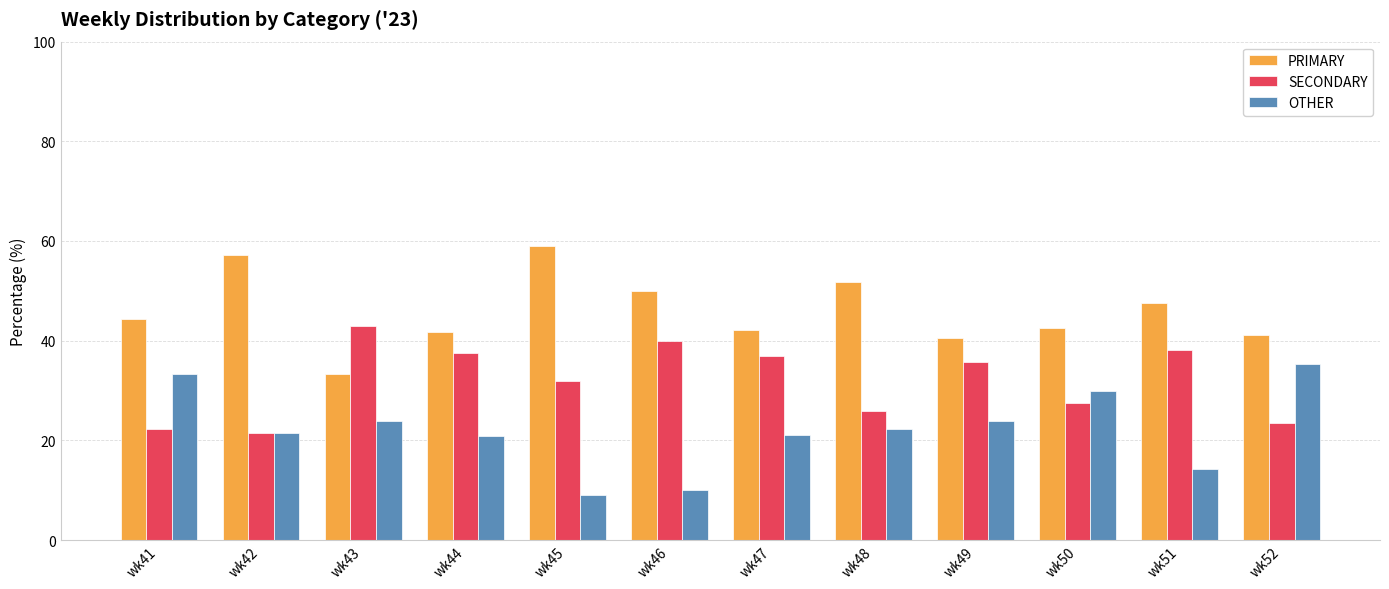

What is the spread (max minus min) of values at wk43?

19.0